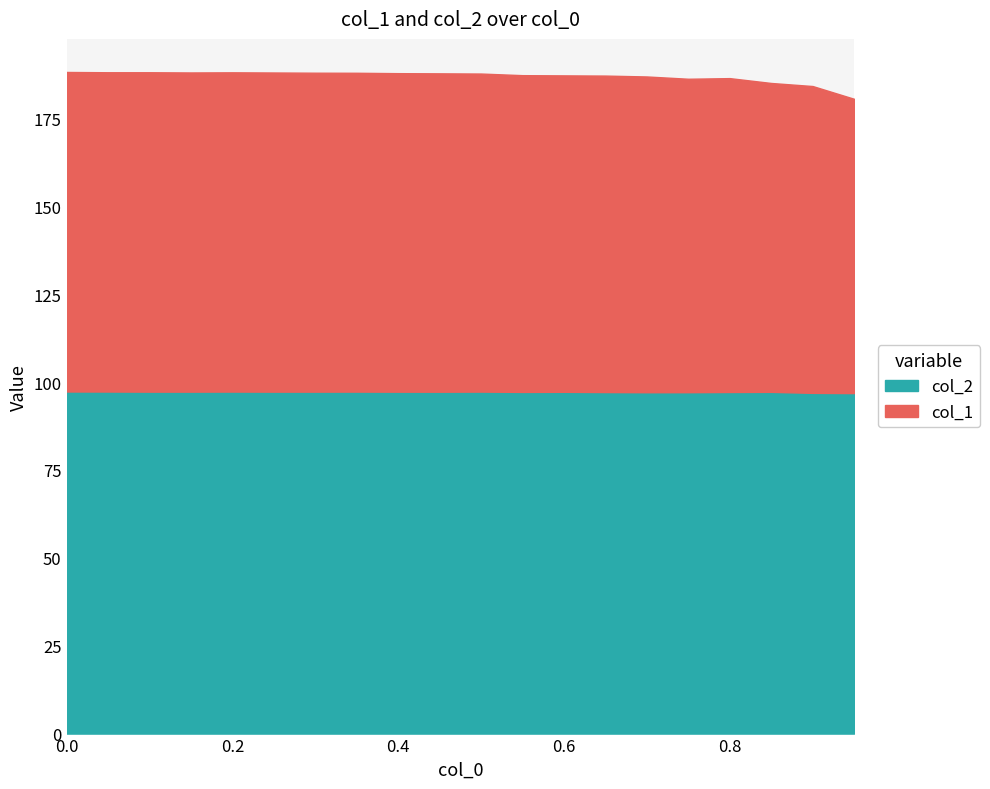

How many values in the col_2 series exceed 97?

18